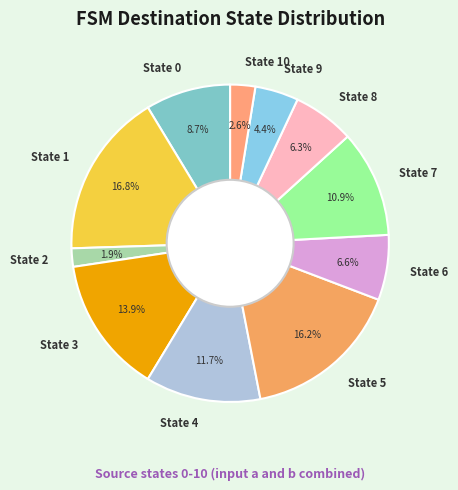

To the nearest percent, what is the difference between the largest and smallest slice percentages?

15%